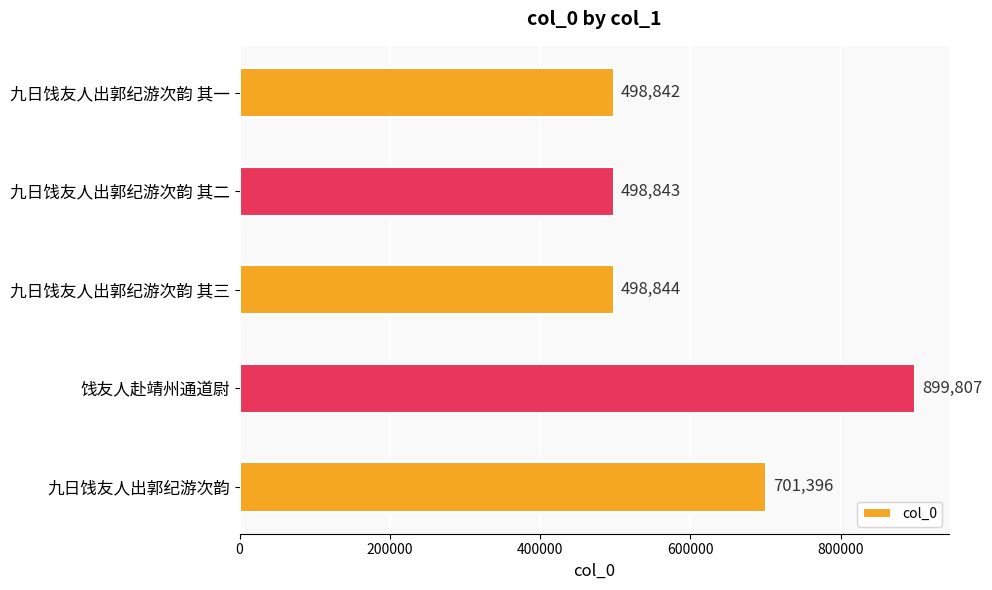

List the labels in order of value, largest first.

饯友人赴靖州通道尉, 九日饯友人出郭纪游次韵, 九日饯友人出郭纪游次韵 其三, 九日饯友人出郭纪游次韵 其二, 九日饯友人出郭纪游次韵 其一